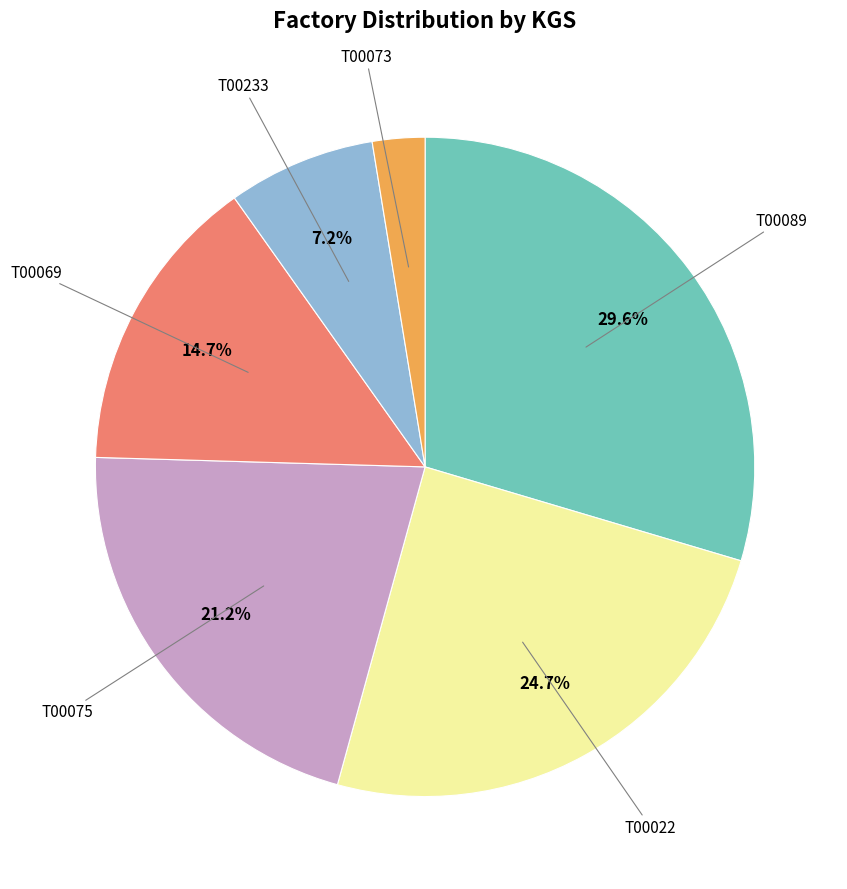

Does any single category account for the majority?

No